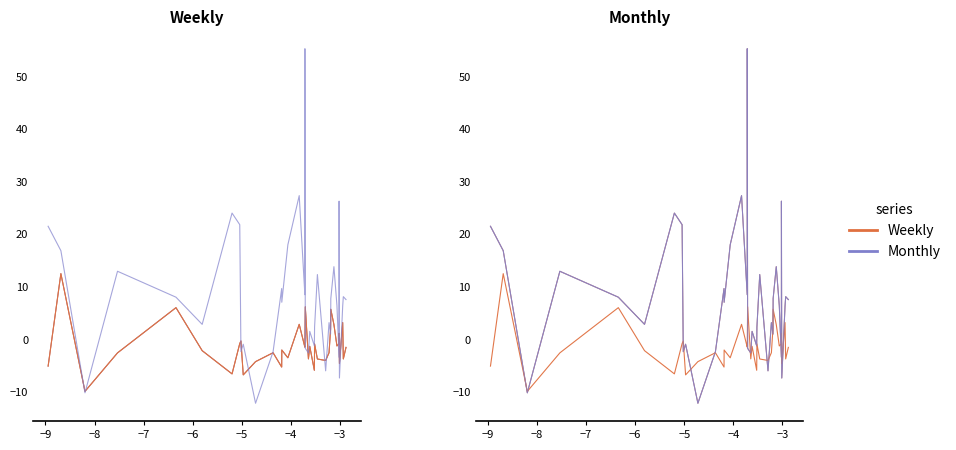

At how many categories does at least one series exceed 49?

1